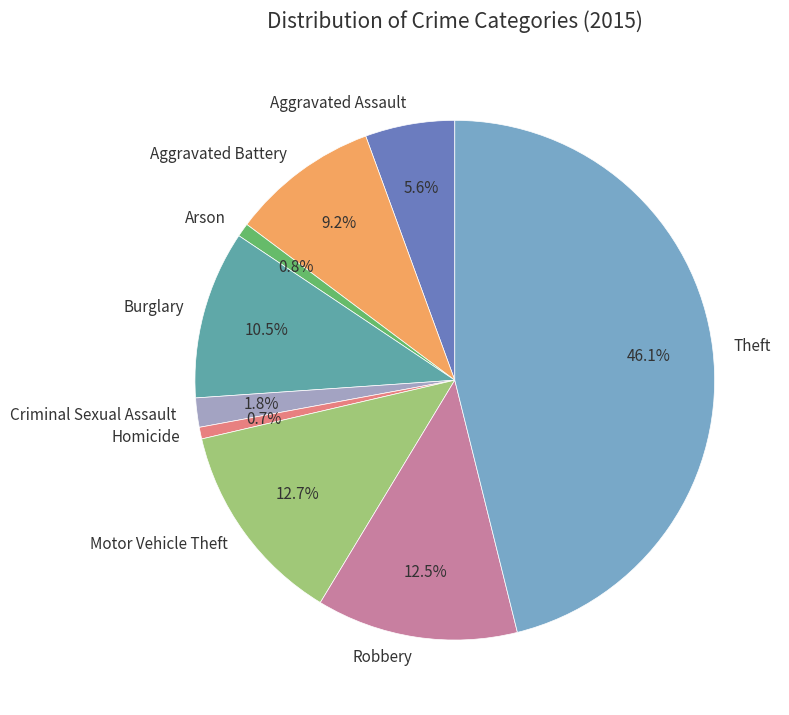

How many segments does this pie chart have?

9